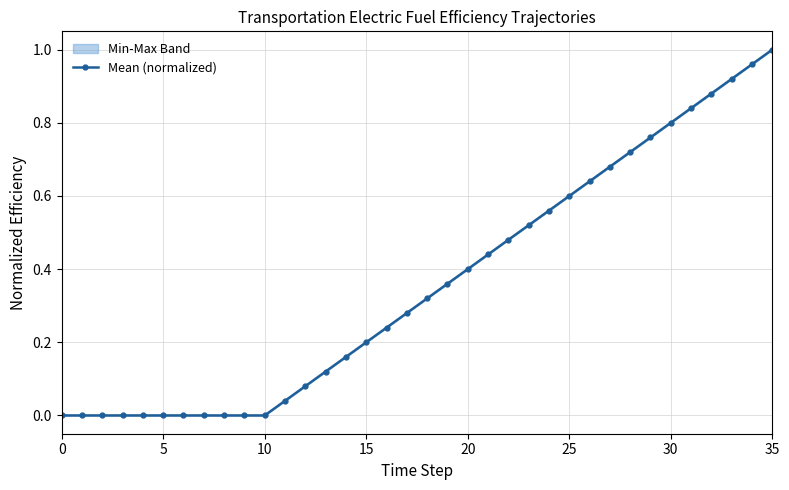

What is the greatest value displayed?

1.0